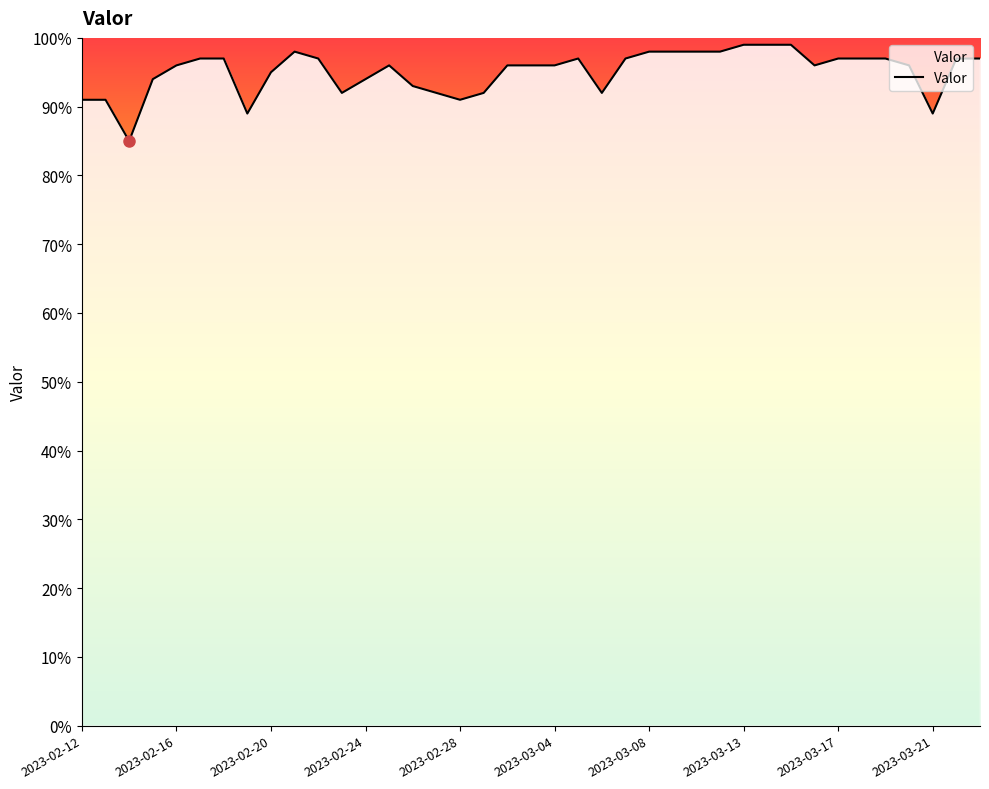

Reading right to left, transcribe all the data shown in this chart.

97	97	89	96	97	97	97	96	99	99	99	98	98	98	98	97	92	97	96	96	96	92	91	92	93	96	94	92	97	98	95	89	97	97	96	94	85	91	91